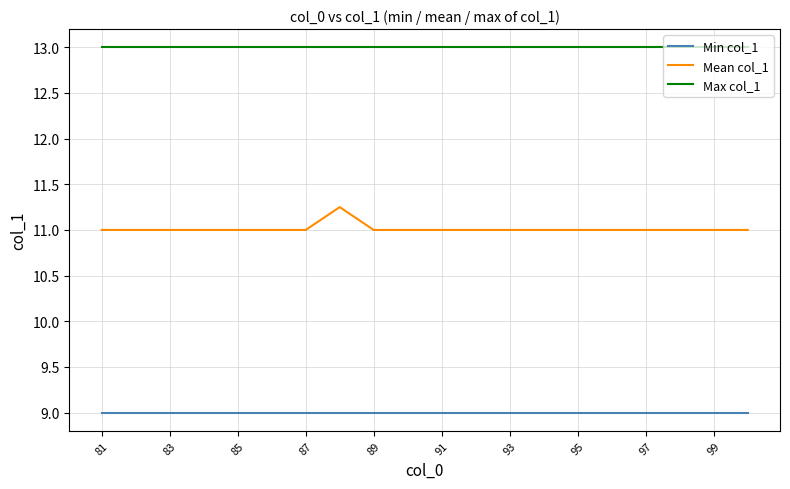

Which series has the largest range (max minus min)?

Mean col_1